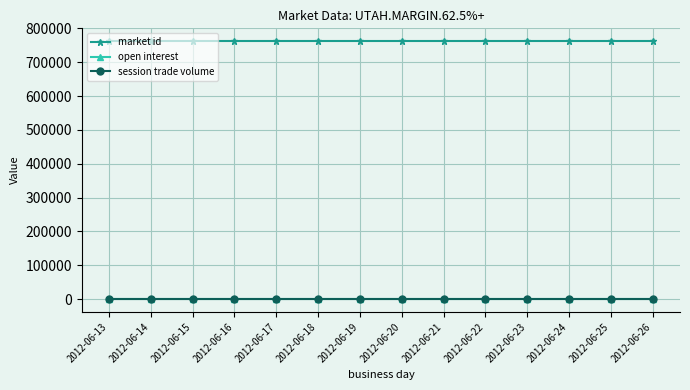

Does the chart have visible grid lines?

Yes